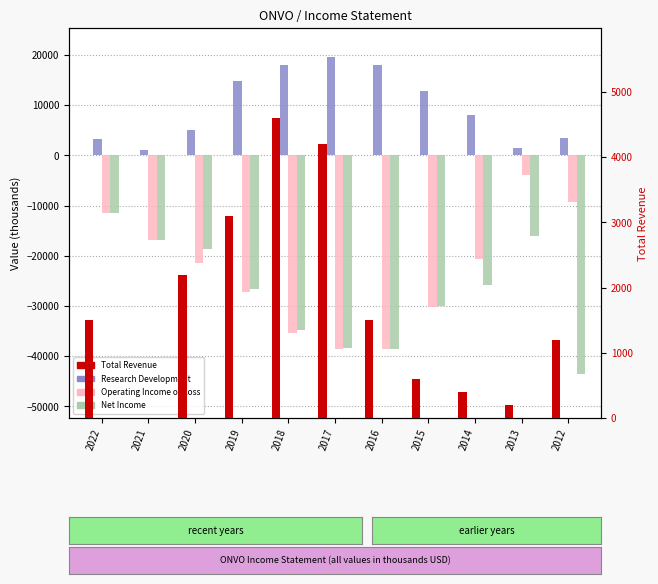

At which label is Research Development closest to 10300?

2014